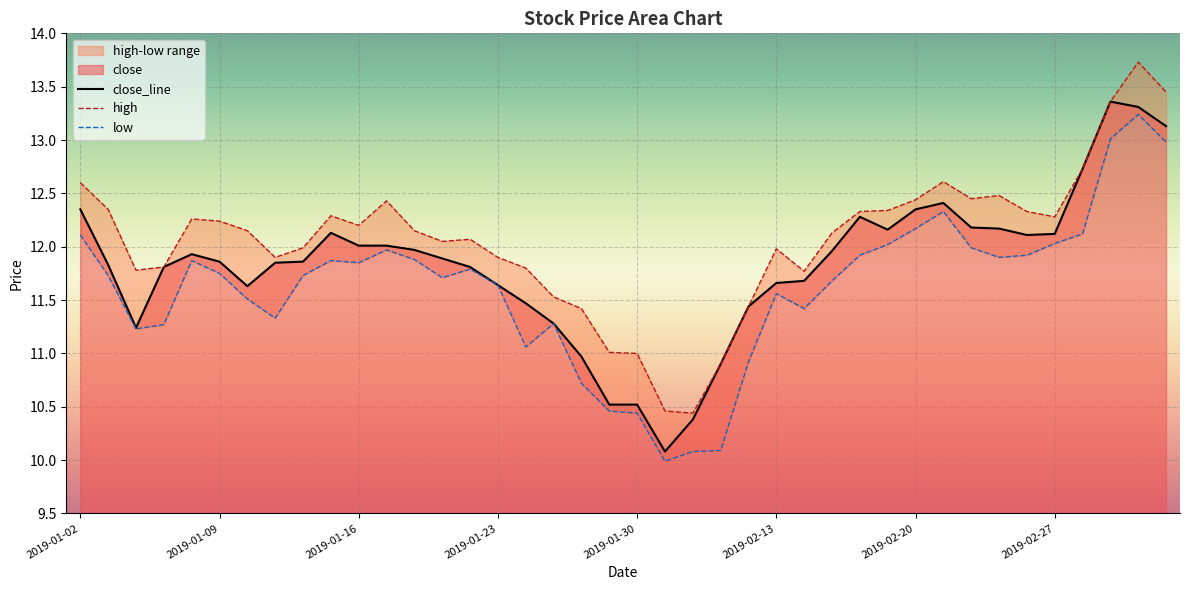

What value does the close series have at 2019-02-19?

12.2